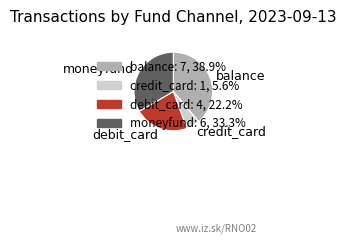

The balance slice represents 39% of the pie. True or false?

True